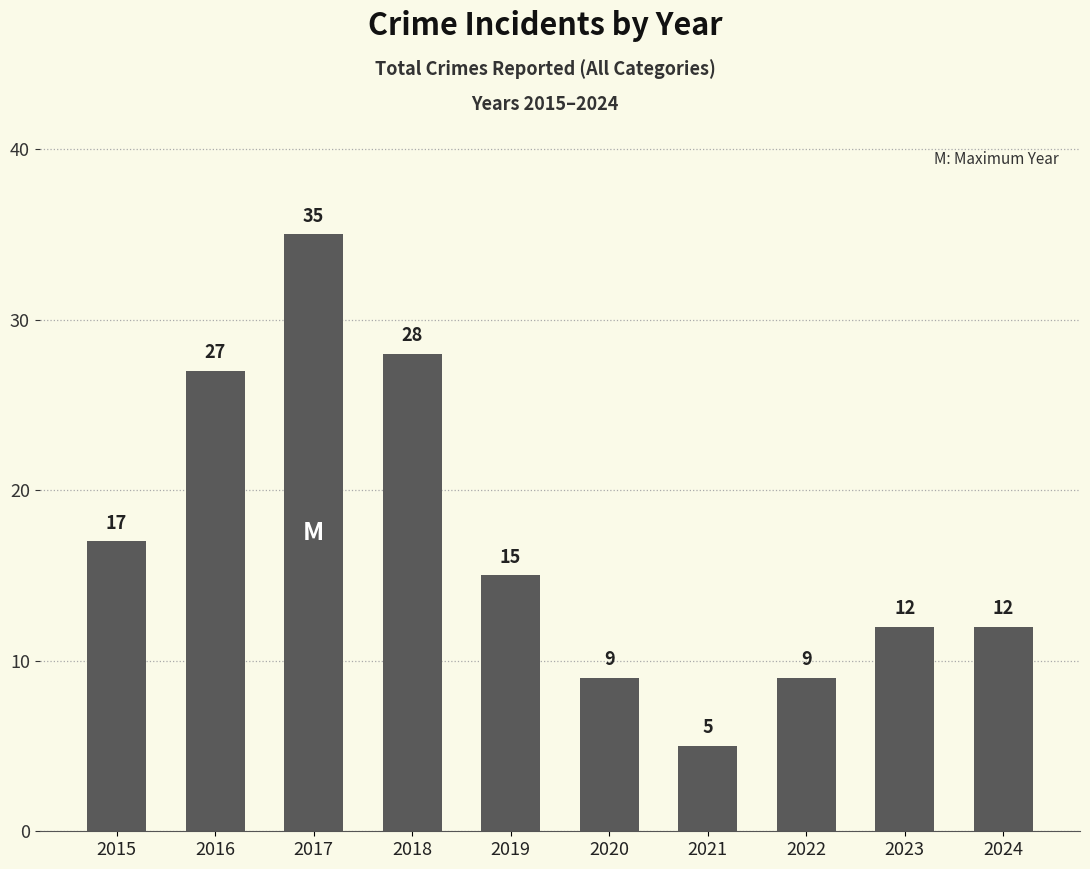

Where is the data nearest to the value 20?

2015